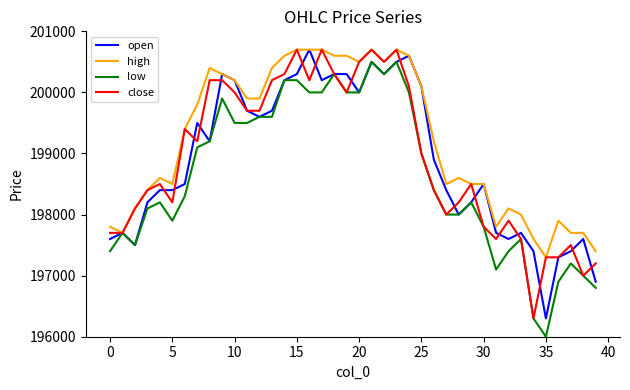

Count the number of categories in the chart.

40